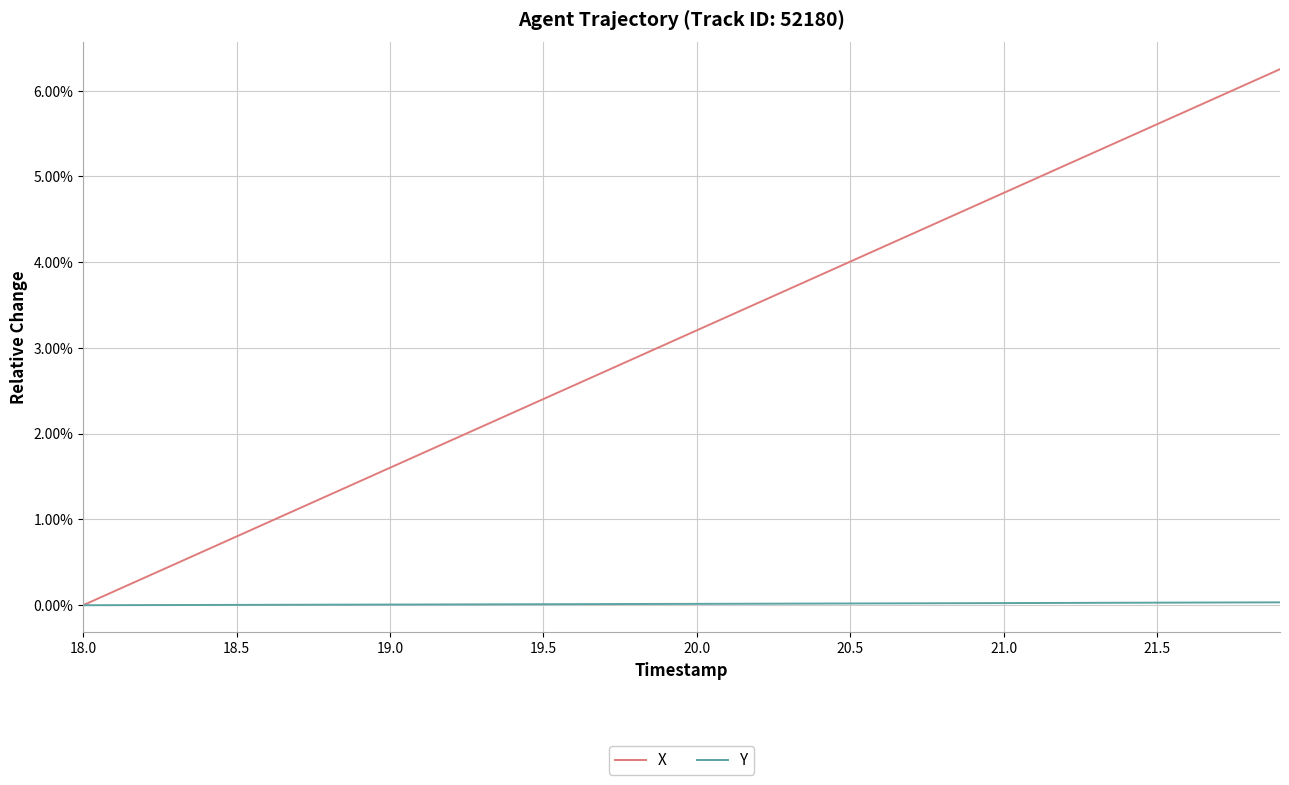

Reading right to left, list all the values displayed in this chart.

X: 0.1	0.1	0.1	0.1	0.1	0.1	0.1	0.1	0.0	0.0	0.0	0.0	0.0	0.0	0.0	0.0	0.0	0.0	0.0	0.0	0.0	0.0	0.0	0.0	0.0	0.0	0.0	0.0	0.0	0.0	0.0	0.0	0.0	0.0	0.0	0.0	0.0	0.0	0.0	0.0
Y: 0.0	0.0	0.0	0.0	0.0	0.0	0.0	0.0	0.0	0.0	0.0	0.0	0.0	0.0	0.0	0.0	0.0	0.0	0.0	0.0	0.0	0.0	0.0	0.0	0.0	0.0	0.0	0.0	0.0	0.0	0.0	0.0	0.0	0.0	0.0	0.0	0.0	0.0	0.0	0.0